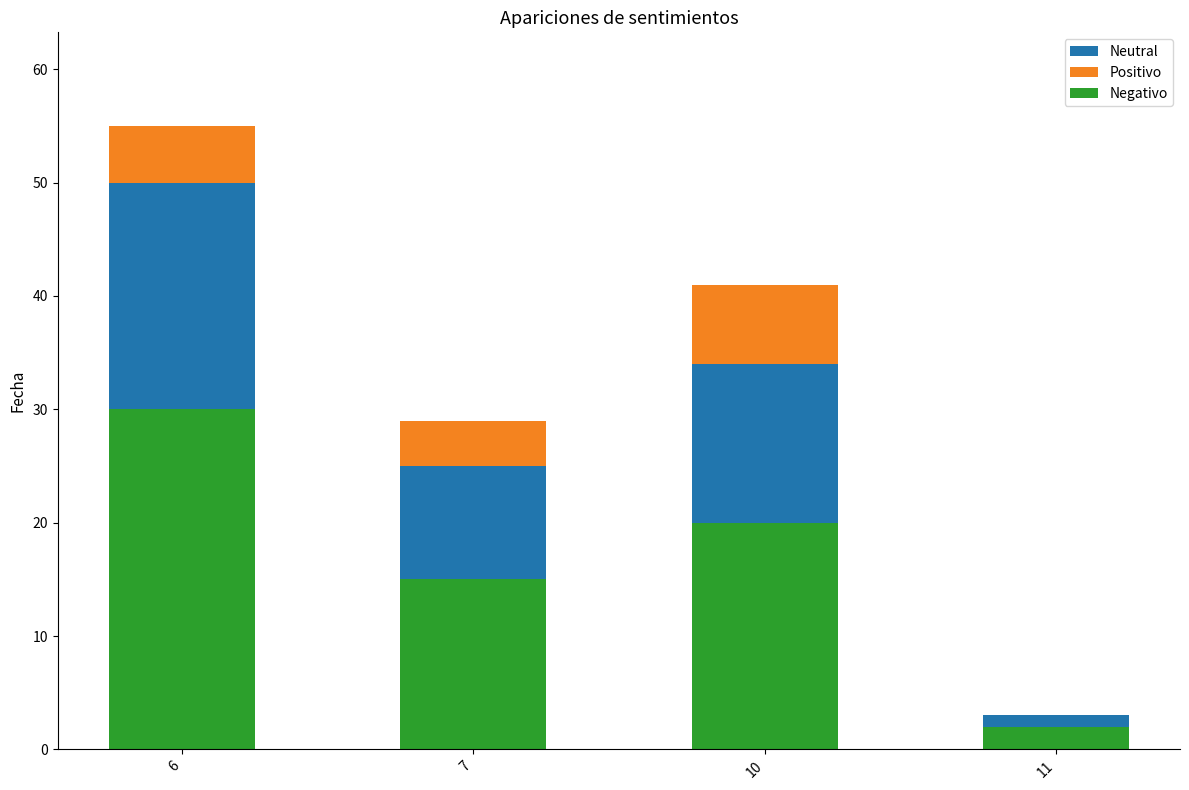

Which category has the highest value in the Negativo series?

6